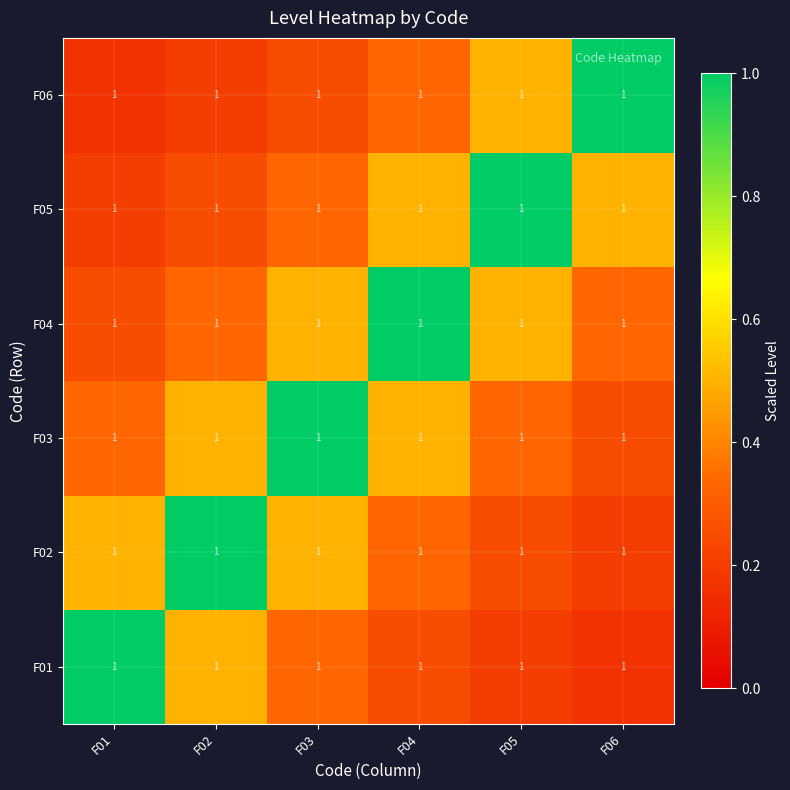

The value of F06 at F01 is 0.2. True or false?

True